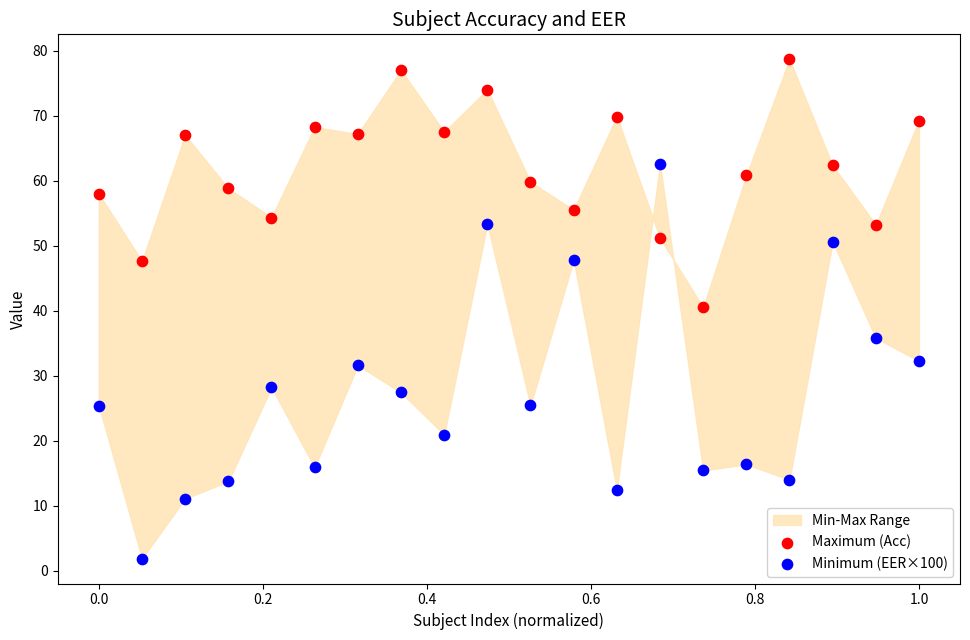

What is the X range (max minus min) for the scatter plot?

1.0